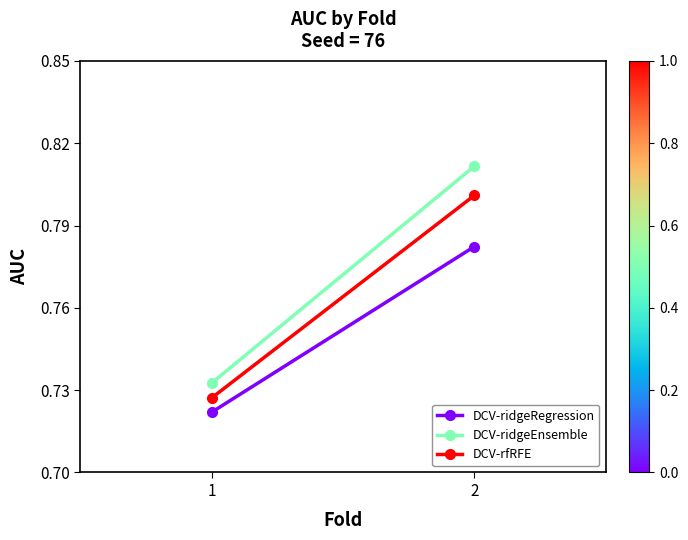

True or false: DCV-ridgeRegression has a value of 1.0 at 1.

False